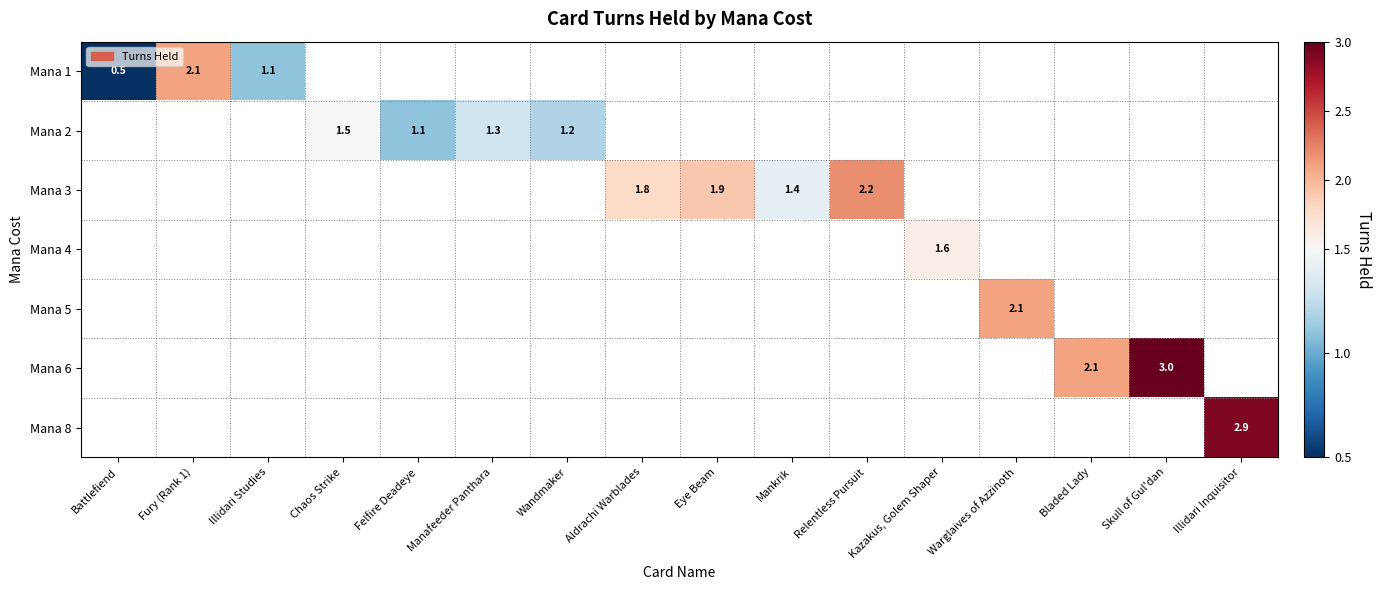

True or false: Mana 3 has a value of 3.7 at Relentless Pursuit.

False